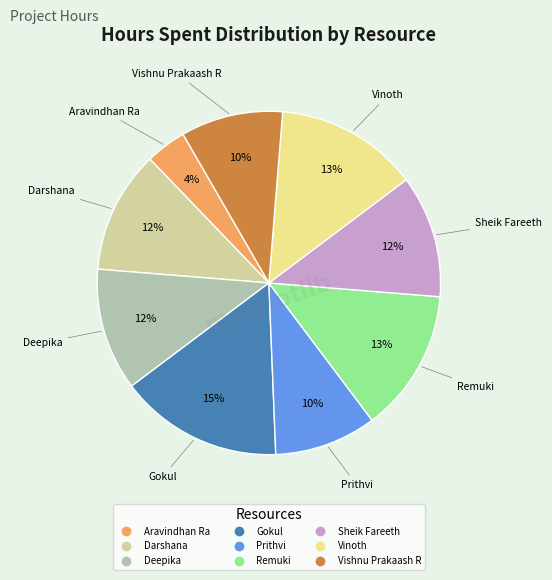

To the nearest percent, what is the combined percentage of Prithvi and Remuki?

23%